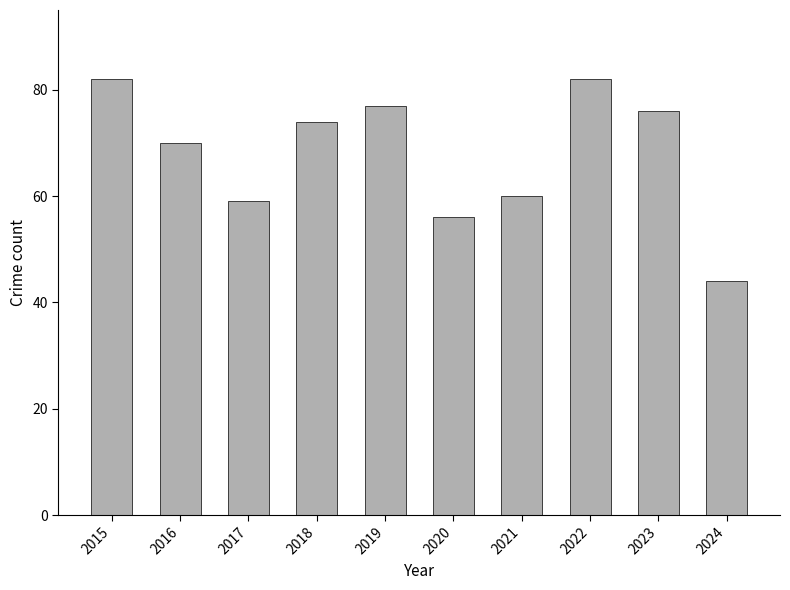

What is the smallest value displayed?

44